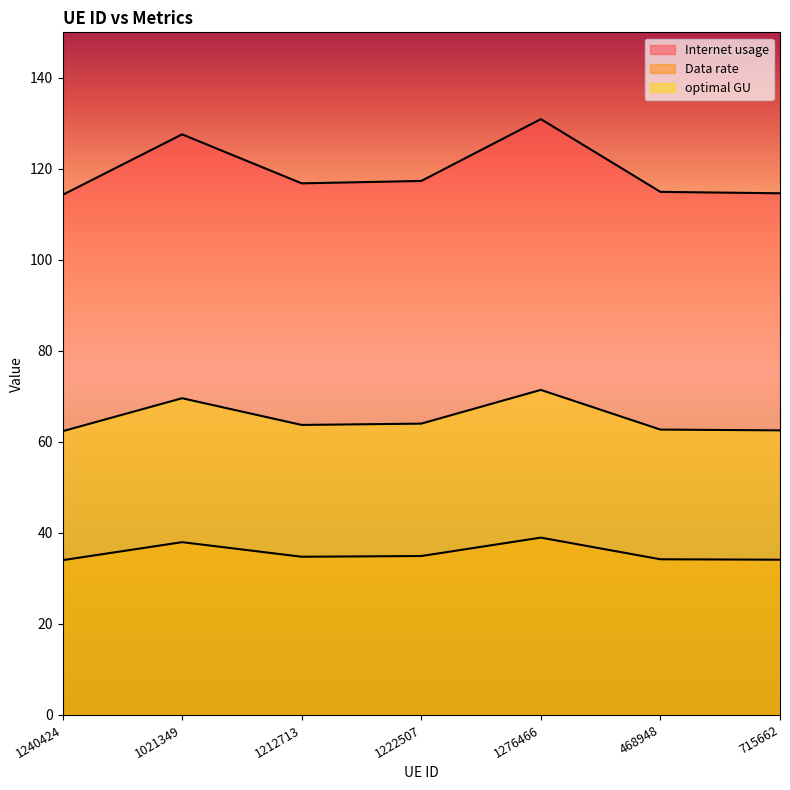

What is the total value across all series at 1276466?

241.3